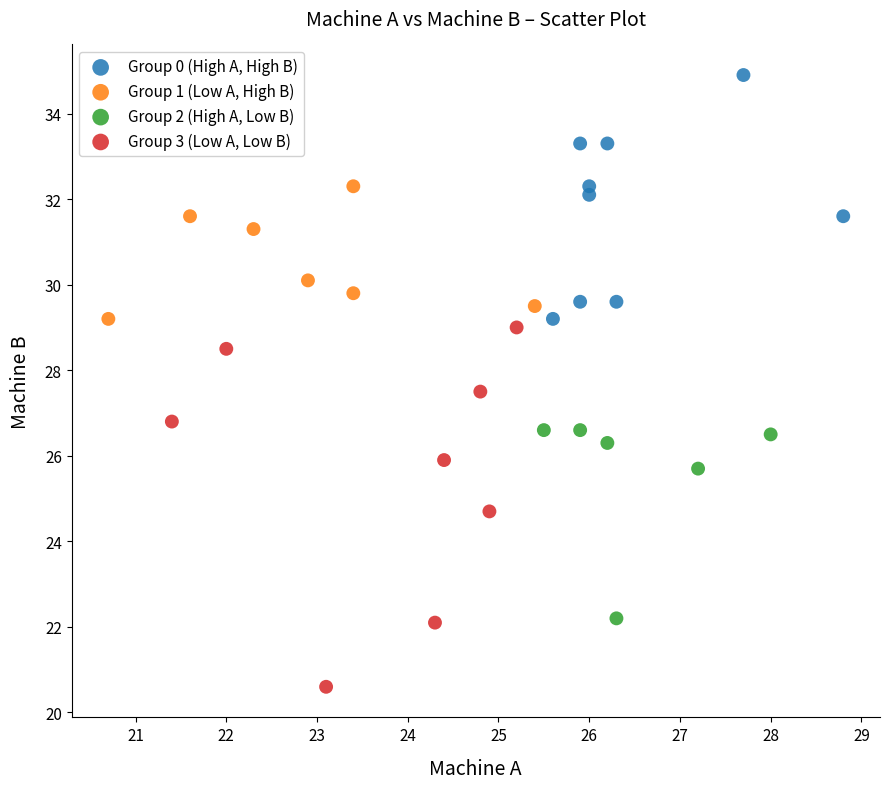

Which series contains the lowest Y value?

Group 3 (Low A, Low B)